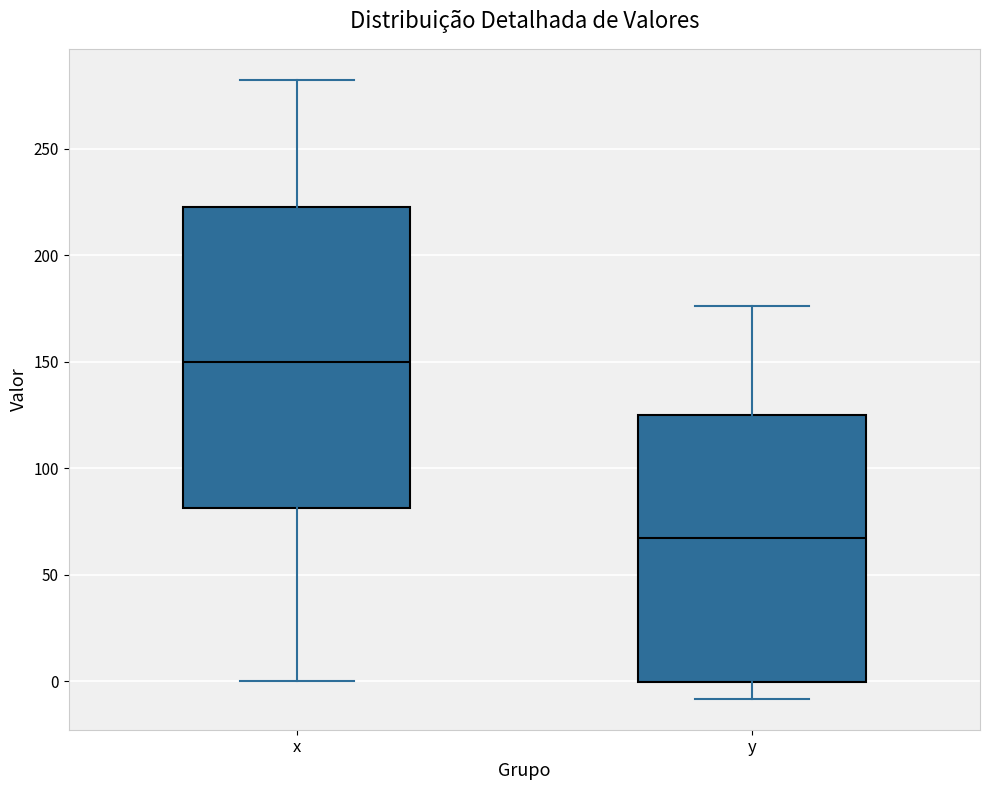

Comparing the boxes themselves (not the whiskers), which one is the tallest?

x